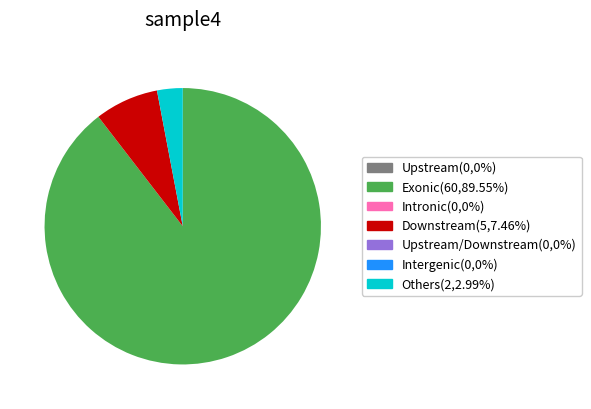

Does any single category account for the majority?

Yes